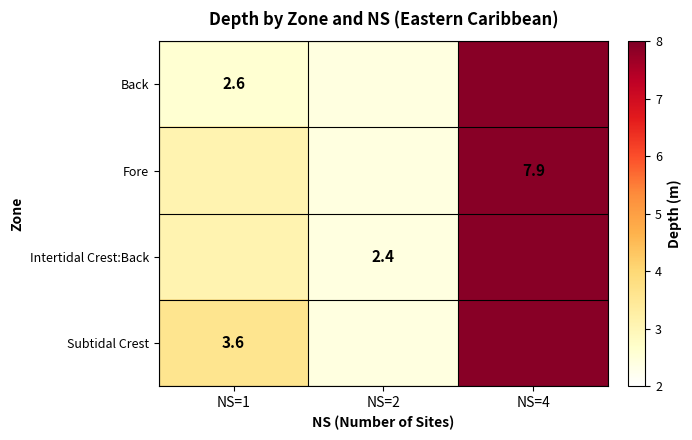

True or false: Intertidal Crest:Back has a value of 1.6 at NS=2.

False